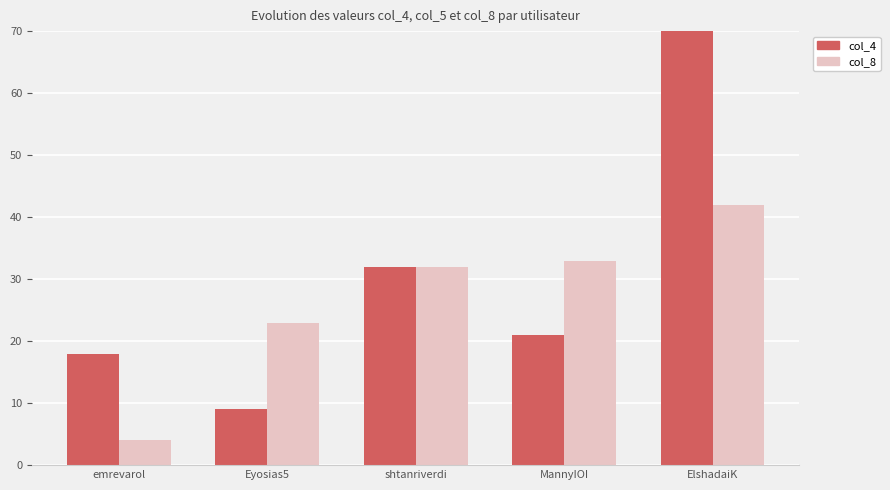

At MannyIOI, list the series in order from largest to smallest.

col_8, col_4